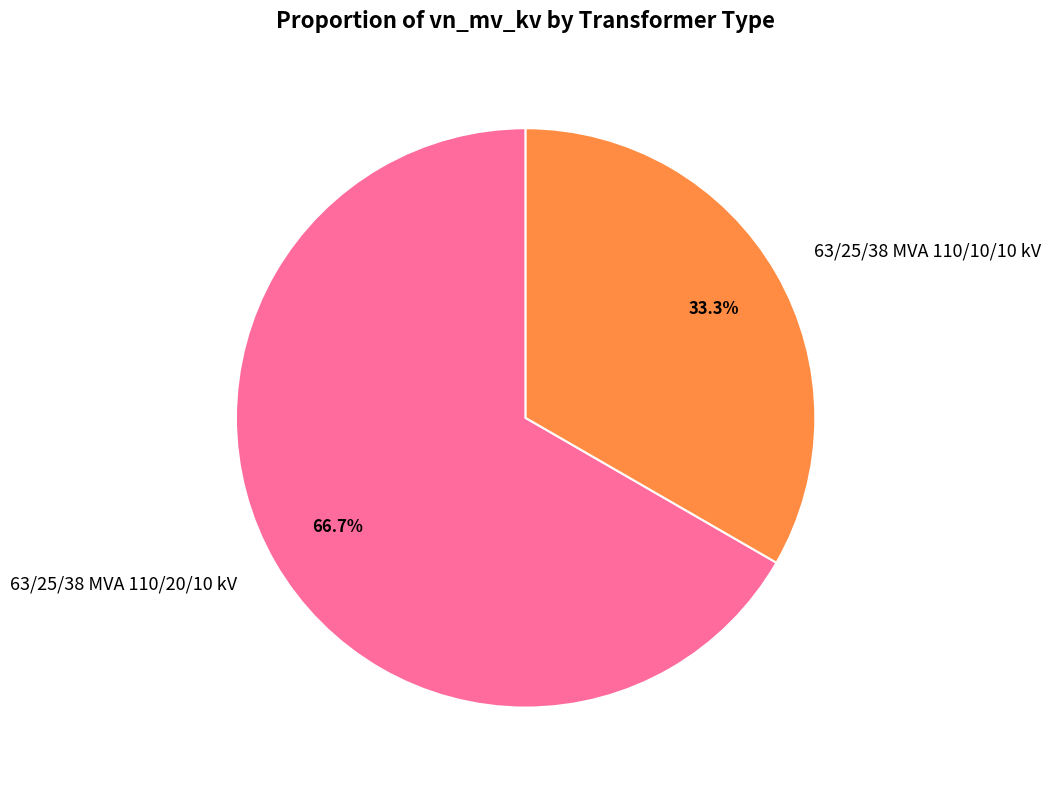

True or false: 63/25/38 MVA 110/10/10 kV accounts for 33% of the total.

True